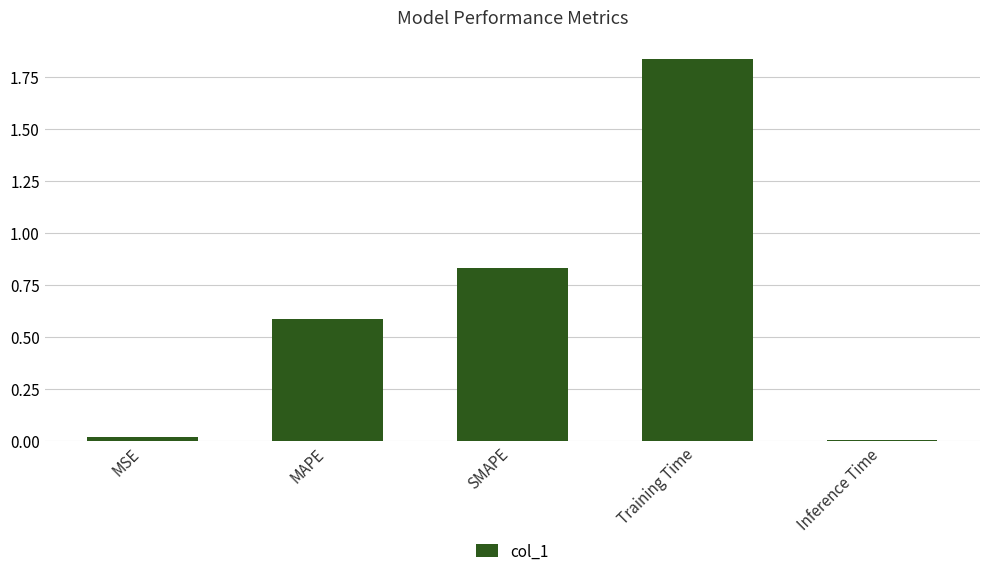

What is the sum of all values?

3.3